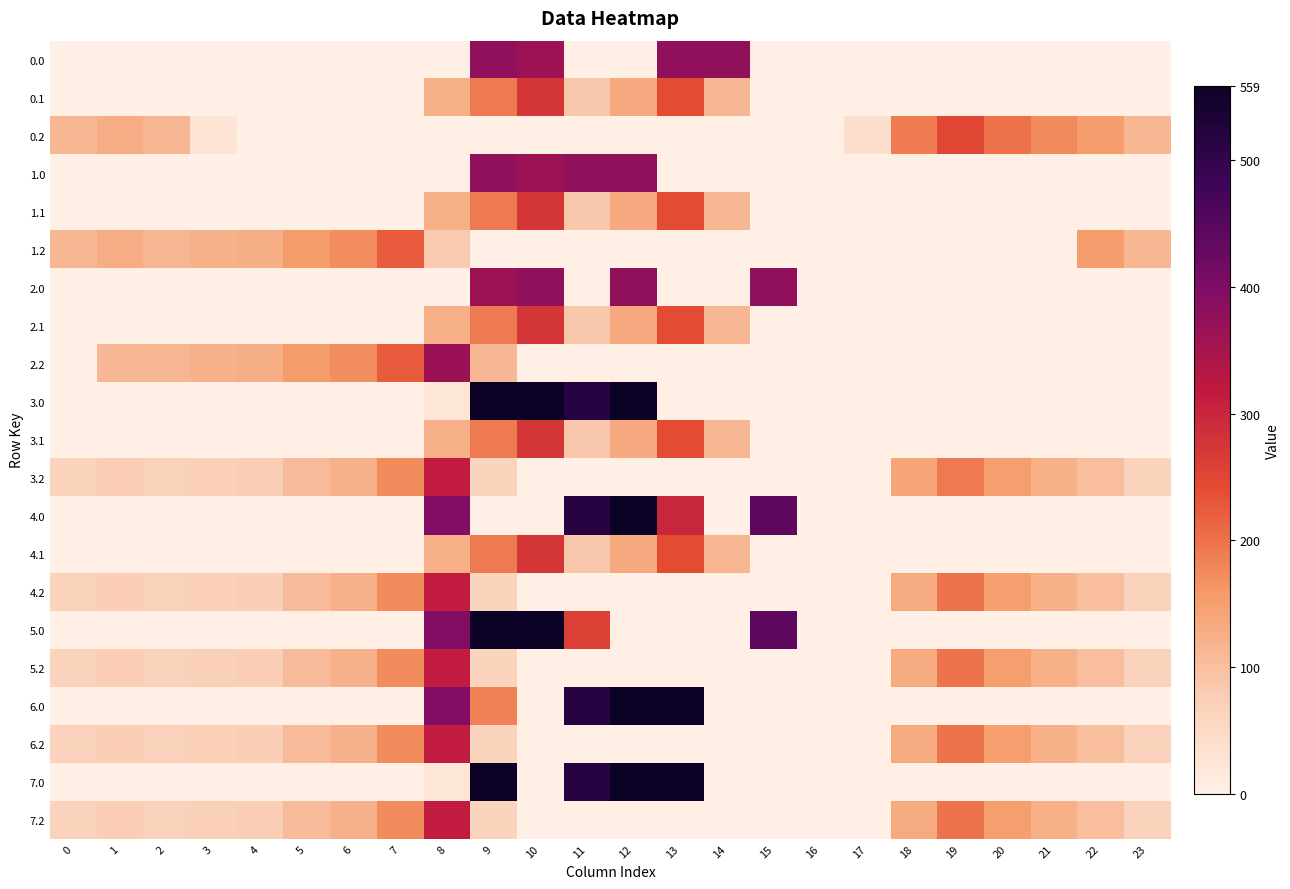

At which category is the sum across all series the highest?

9